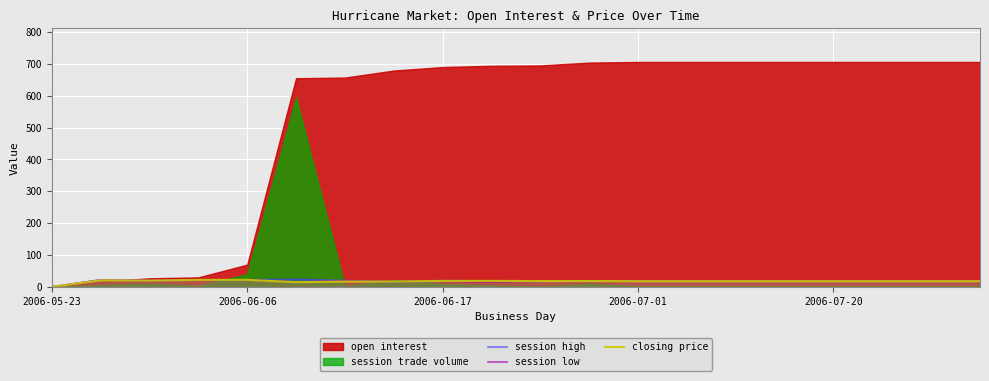

Which series ends up on top after the final intersection of closing price and session high?

closing price